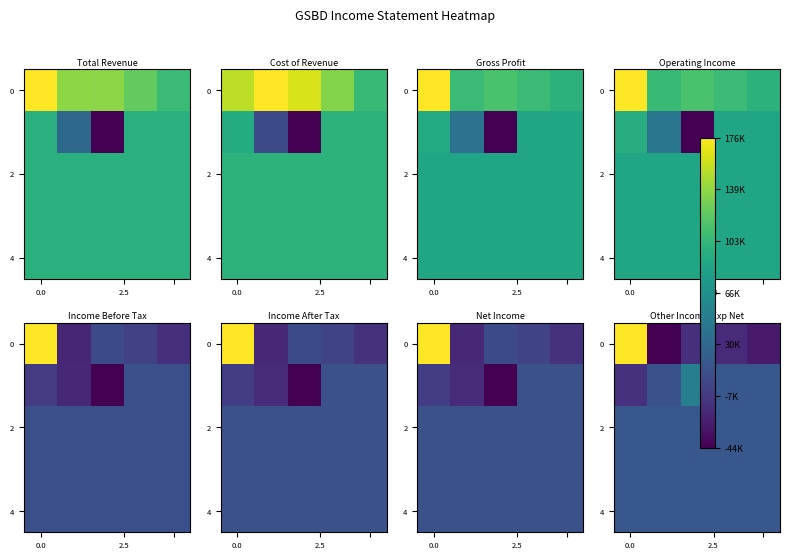

What is the spread (max minus min) of values at 2?

0.3